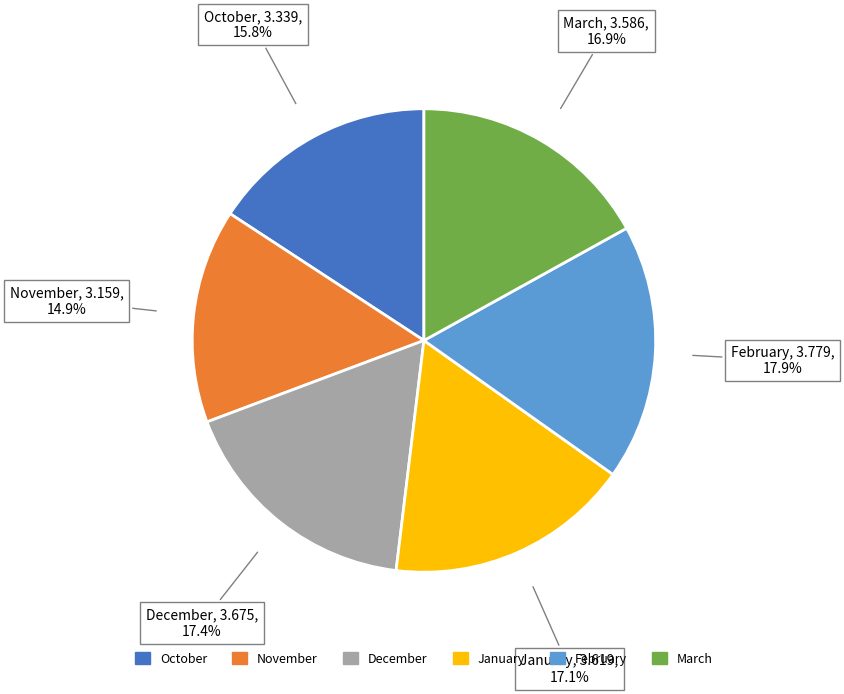

What is the total percentage of October and December?

33.2%